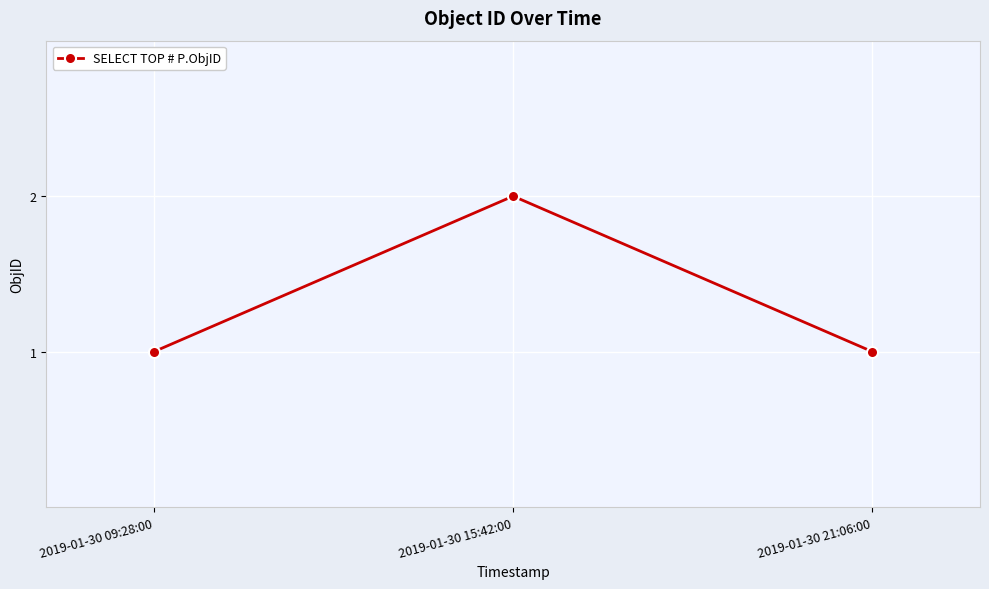

How many lines are shown in the chart?

1